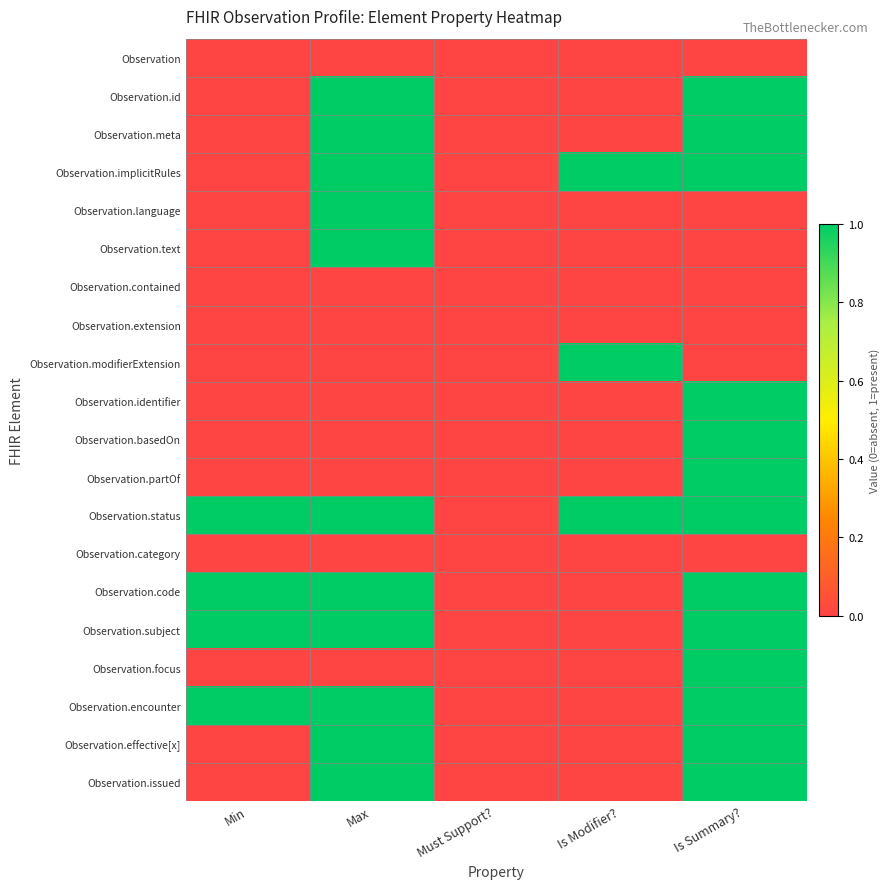

Which has a higher value, Max or Must Support??

Max